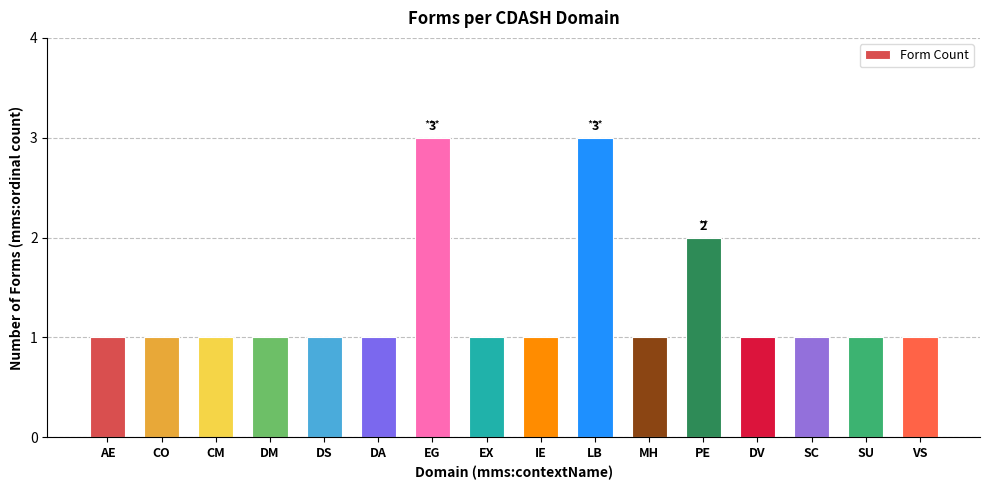

The value at AE is 1. True or false?

True